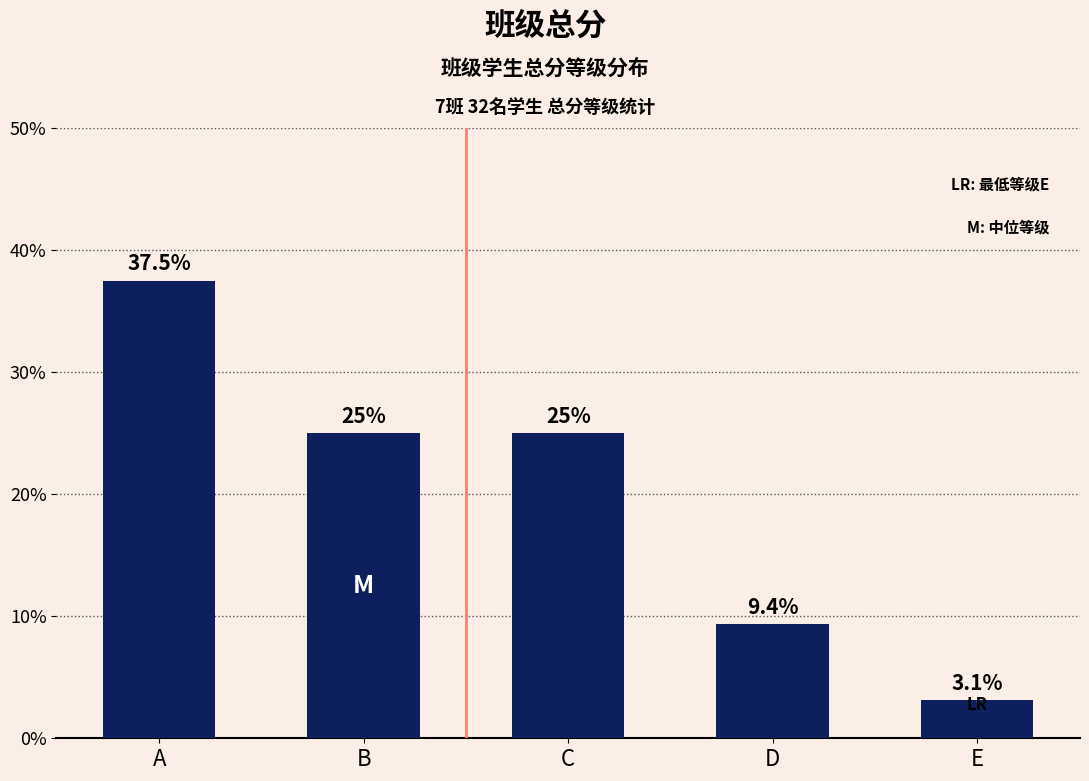

Reading left to right, extract all data points from this chart.

37.5	25.0	25.0	9.4	3.1